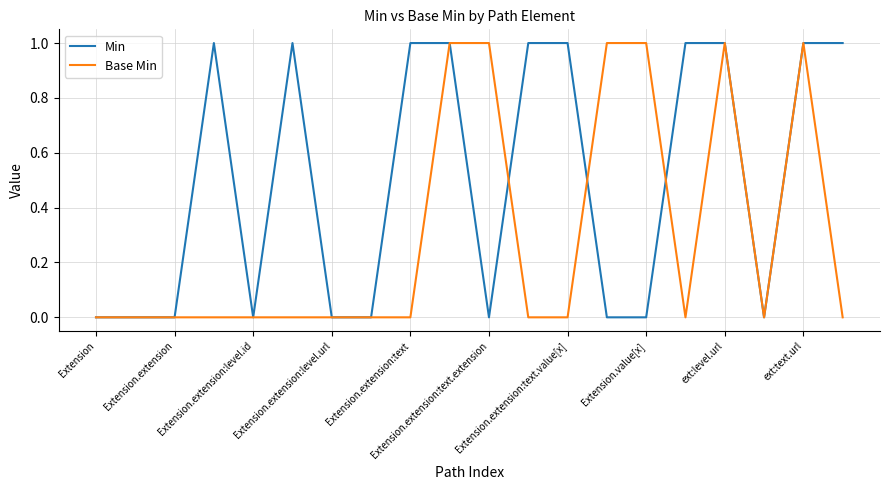

Which series has the largest total across all categories?

Min